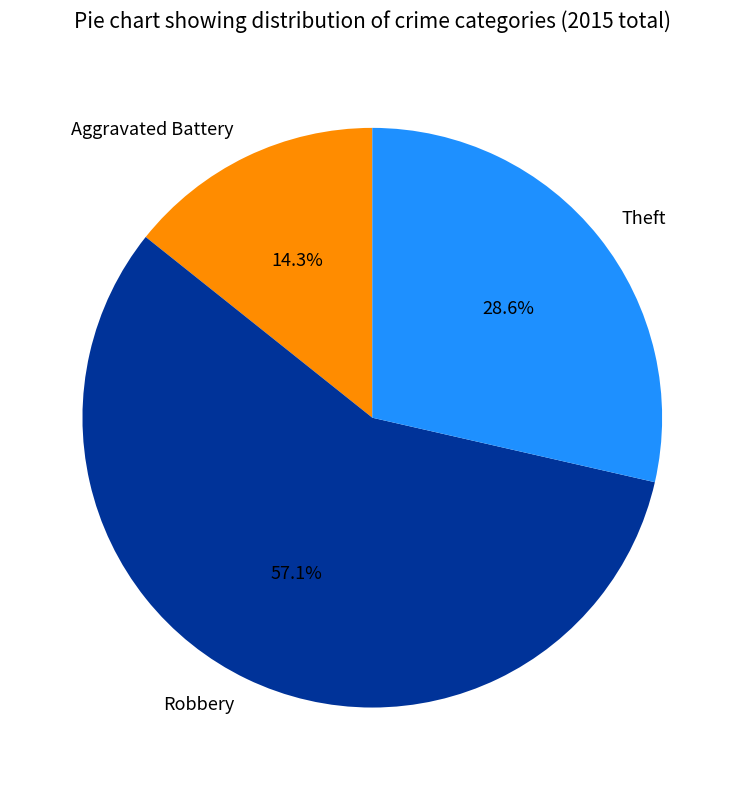

How many slices are in this pie chart?

3